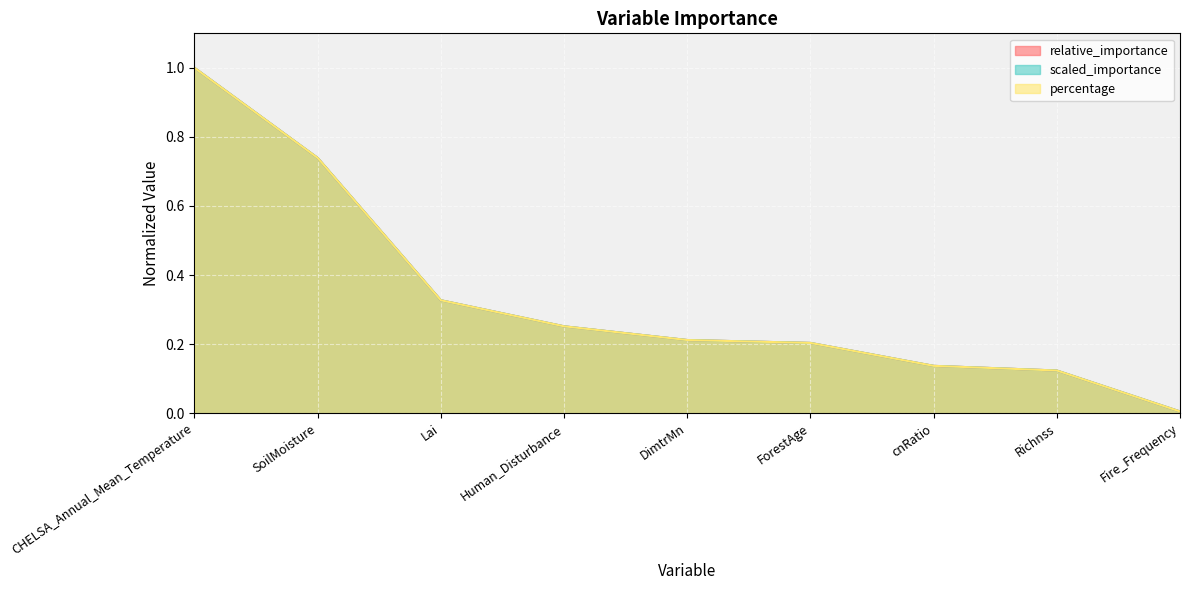

Which category has the lowest value across all series?

Fire_Frequency